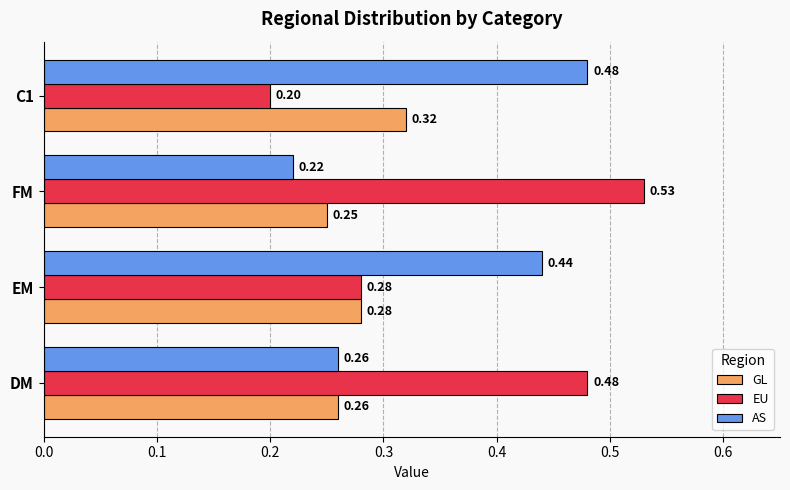

Which label corresponds to the smallest value in the chart?

C1